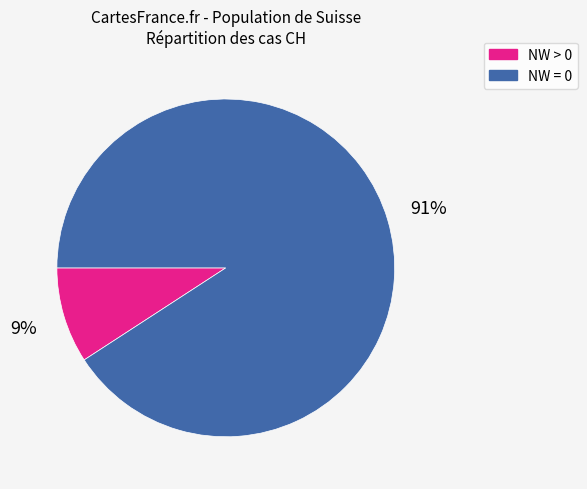

Combined, do NW > 0 and NW = 0 account for over 50%?

Yes